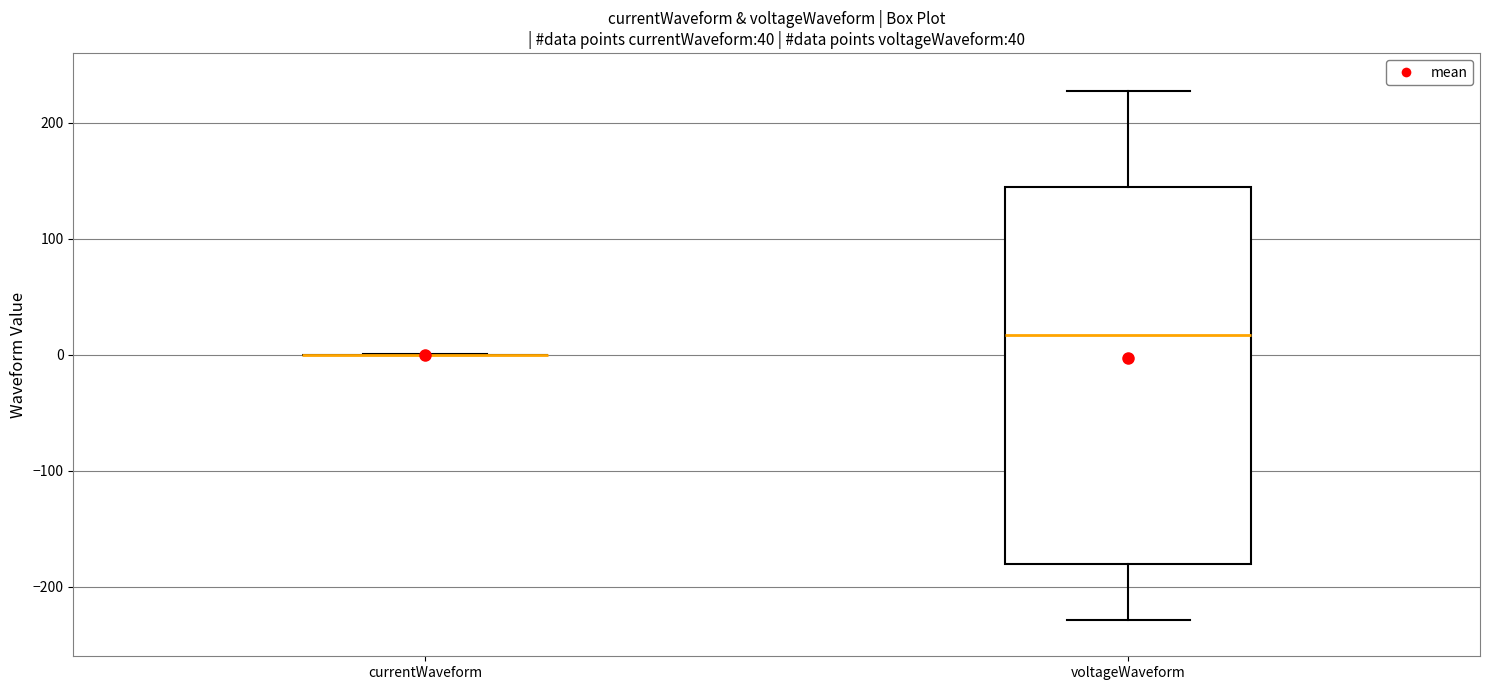

Where does the median line of the box for voltageWaveform sit on the y-axis? The values are not printed on the chart, so give them approximately, as read against the axis.

20